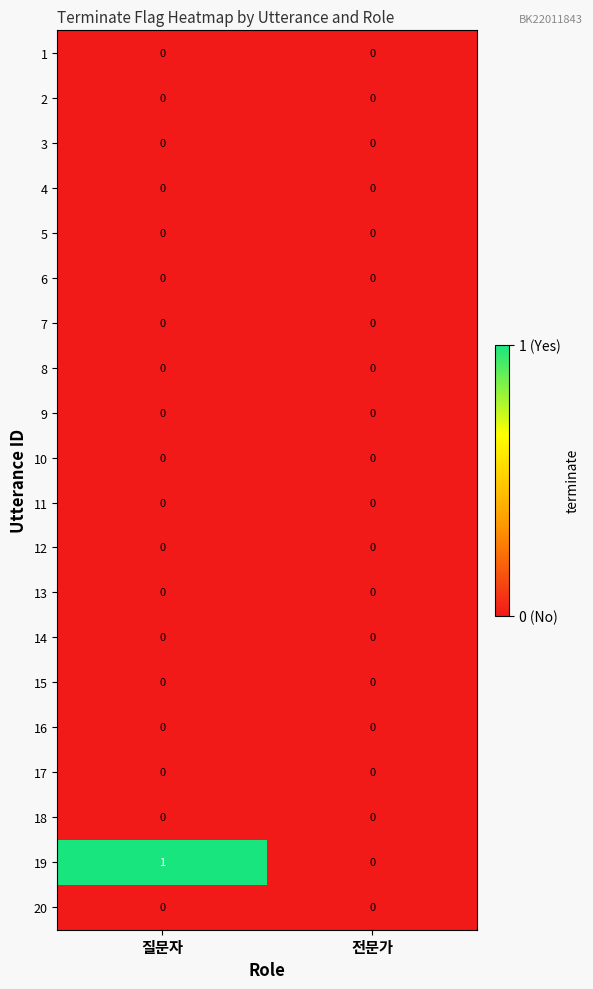

Count the number of categories in the chart.

2